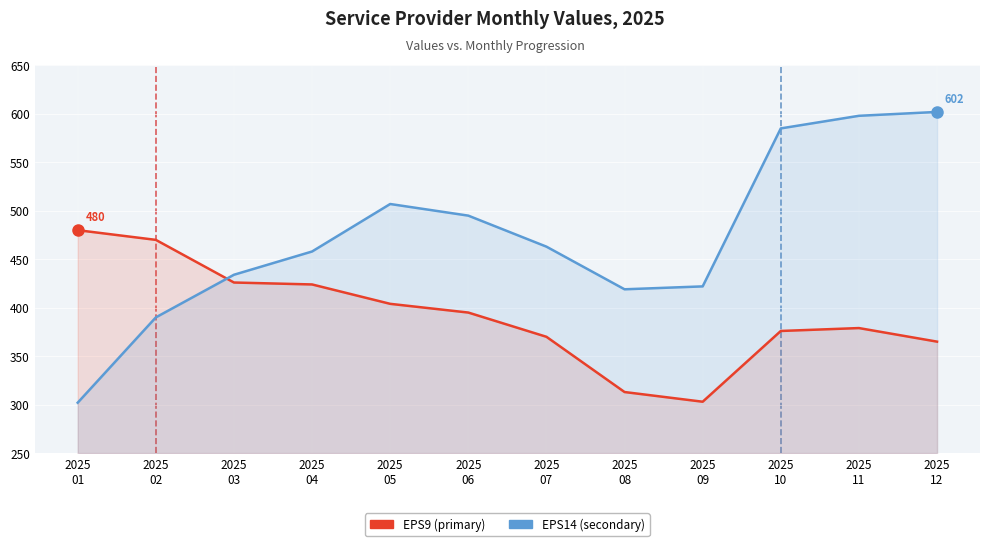

How many lines are shown in the chart?

2